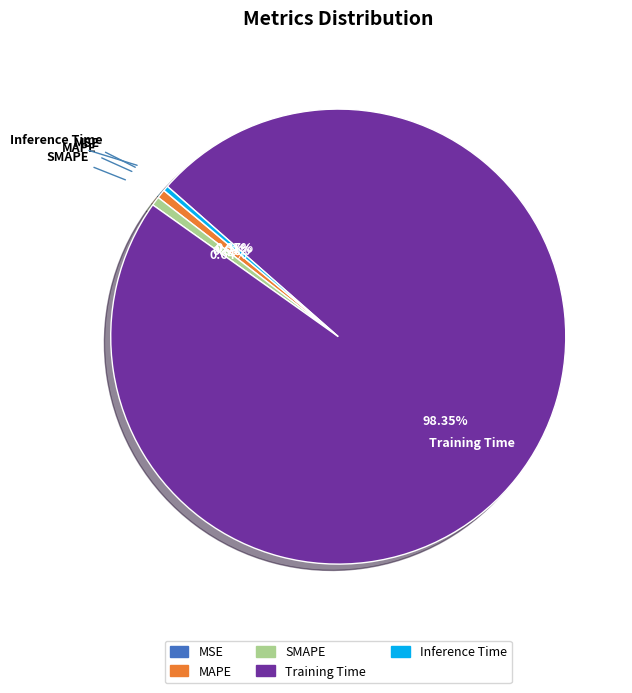

To the nearest percent, what portion does MAPE represent?

1%